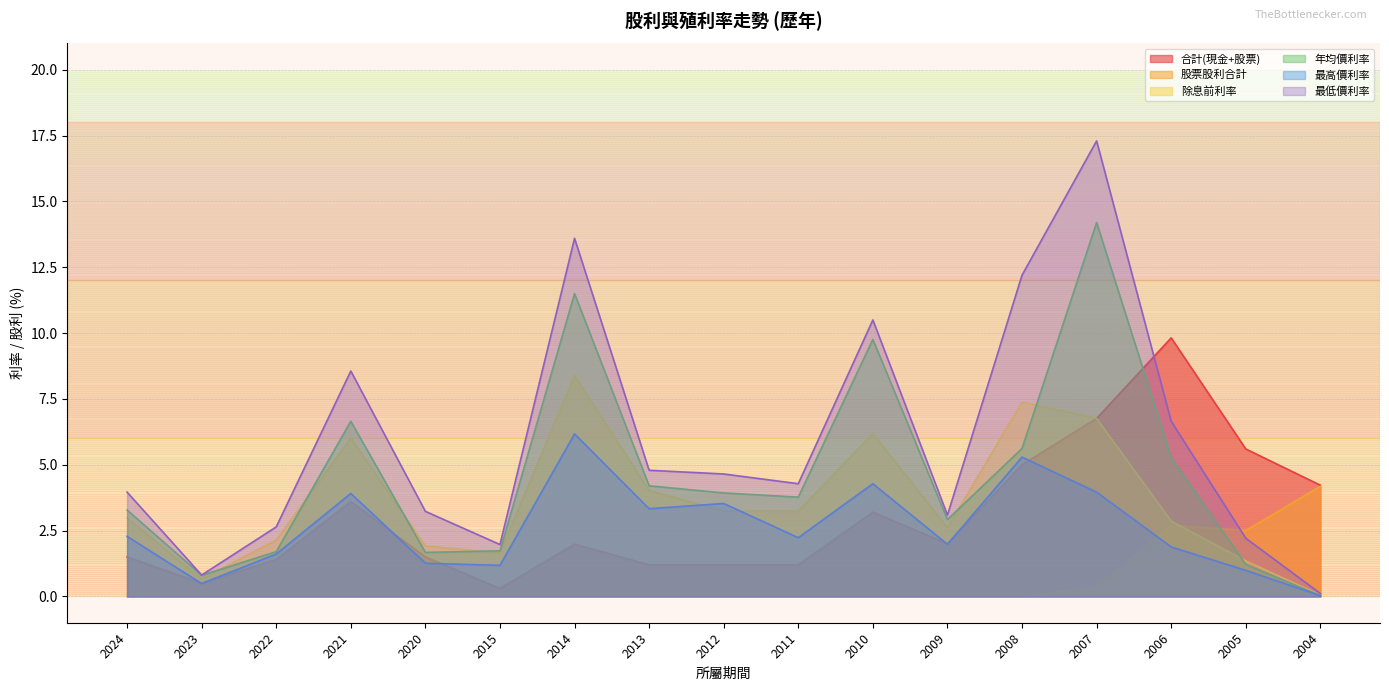

Reading left to right, list all the values displayed in this chart.

合計(現金+股票): 1.5	0.5	1.4	3.6	1.5	0.3	2.0	1.2	1.2	1.2	3.2	2.0	5.0	6.8	9.8	5.6	4.2
股票股利合計: 0.0	0.0	0.0	0.0	0.0	0.0	0.0	0.0	0.0	0.0	0.0	0.0	0.0	0.3	2.7	2.5	4.2
除息前利率: 3.0	0.7	2.1	6.0	1.9	1.6	8.4	4.0	3.2	3.2	6.2	2.6	7.4	6.8	2.9	1.4	0.1
年均價利率: 3.3	0.8	1.7	6.7	1.7	1.7	11.5	4.2	3.9	3.8	9.8	2.9	5.6	14.2	5.3	1.2	0.0
最高價利率: 2.3	0.5	1.6	3.9	1.3	1.2	6.2	3.3	3.5	2.2	4.3	2.0	5.3	4.0	1.9	1.0	0.0
最低價利率: 4.0	0.8	2.6	8.6	3.2	2.0	13.6	4.8	4.7	4.3	10.5	3.1	12.2	17.3	6.7	2.2	0.1